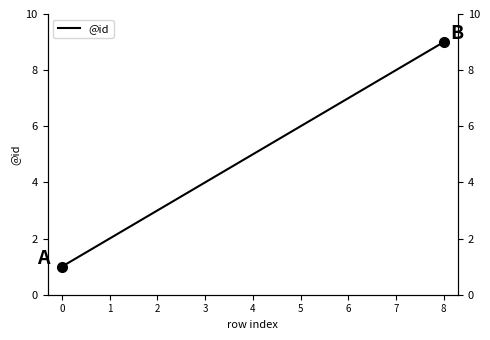

Does the chart have visible grid lines?

No